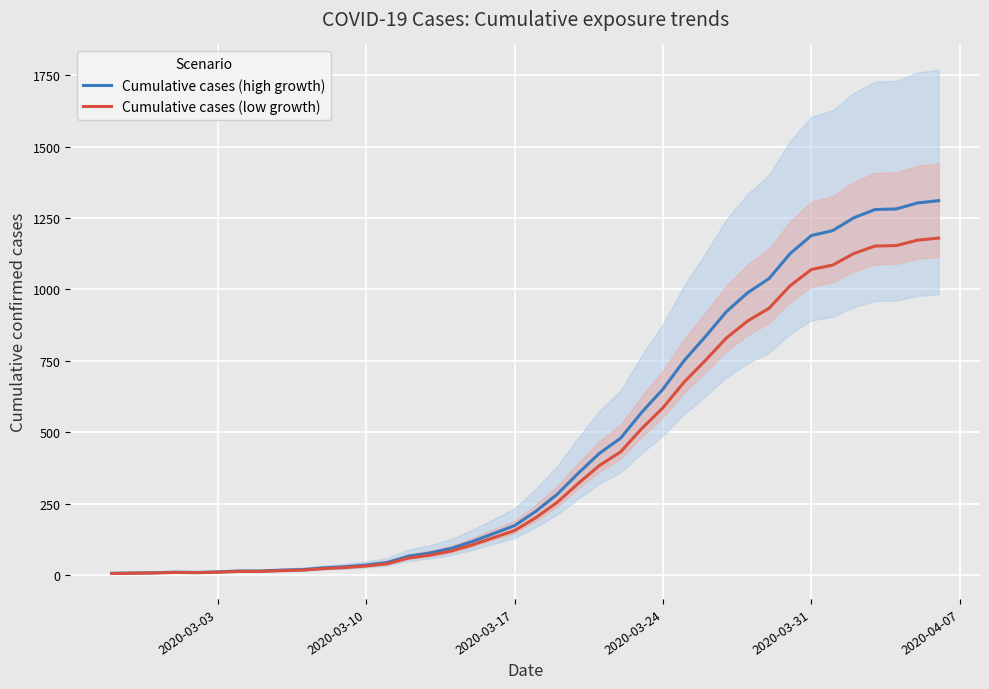

True or false: Cumulative cases (high growth) and Cumulative cases (low growth) cross at least once.

False